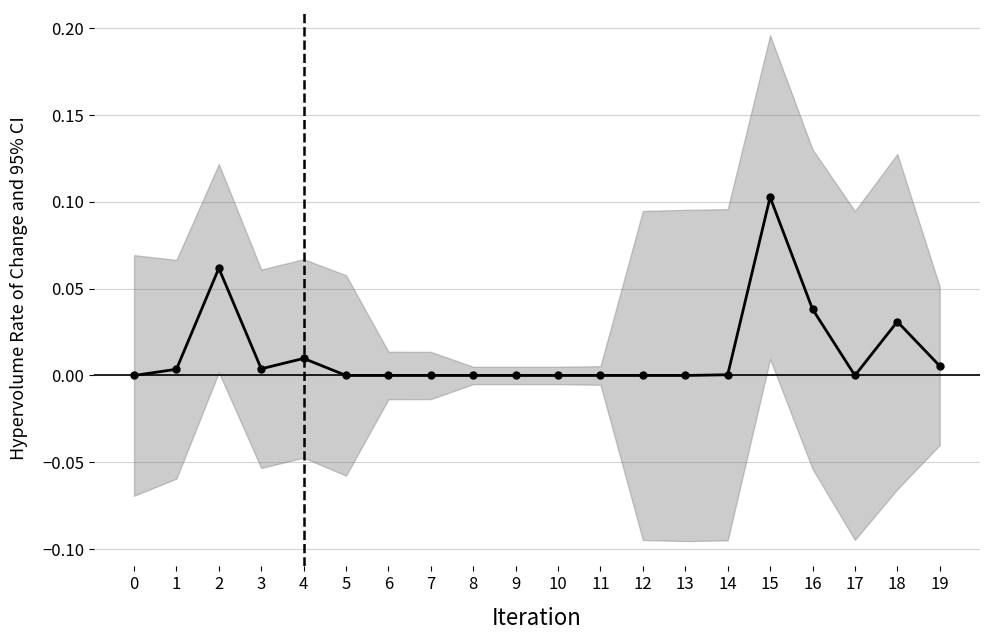

The chart shows a value of -0.0 at 6. True or false?

False